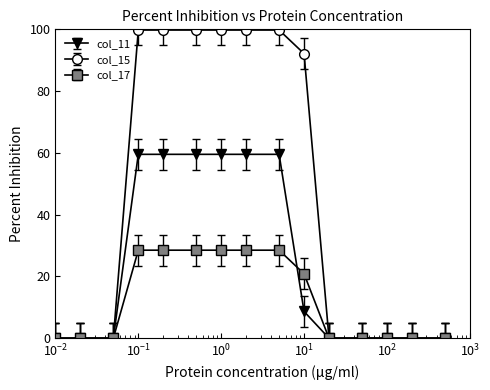

What is the smallest value displayed?

0.0